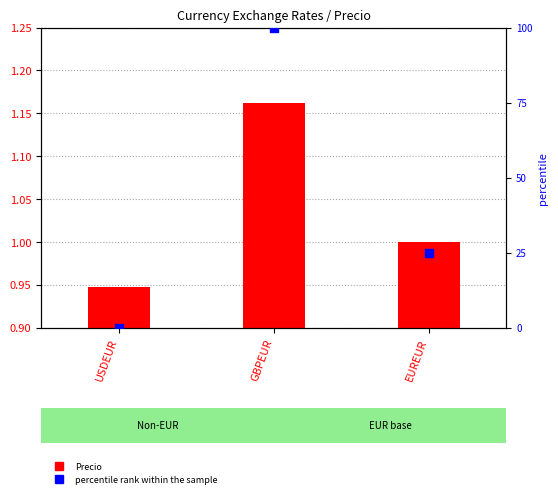

What are all the series names shown in the legend?

Precio, percentile rank within the sample